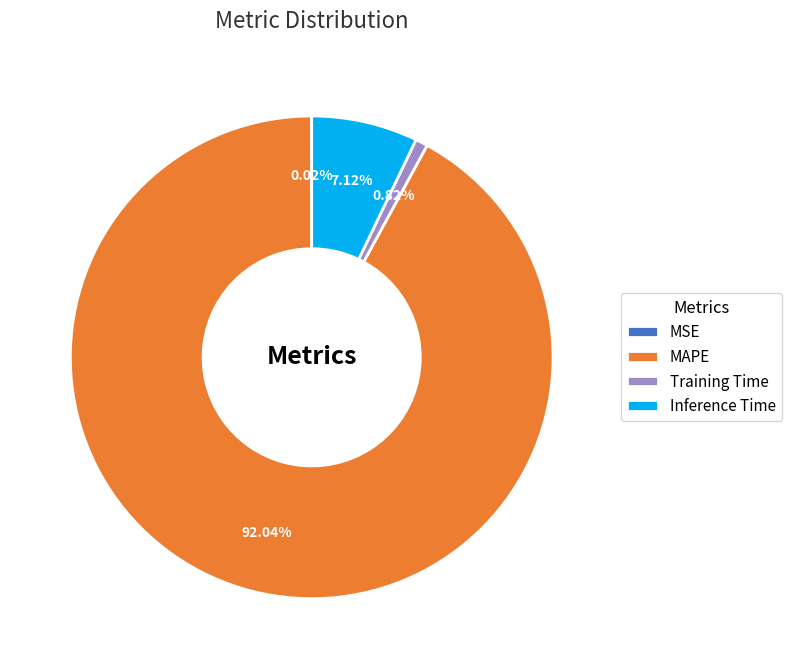

The MAPE slice represents 99% of the pie. True or false?

False